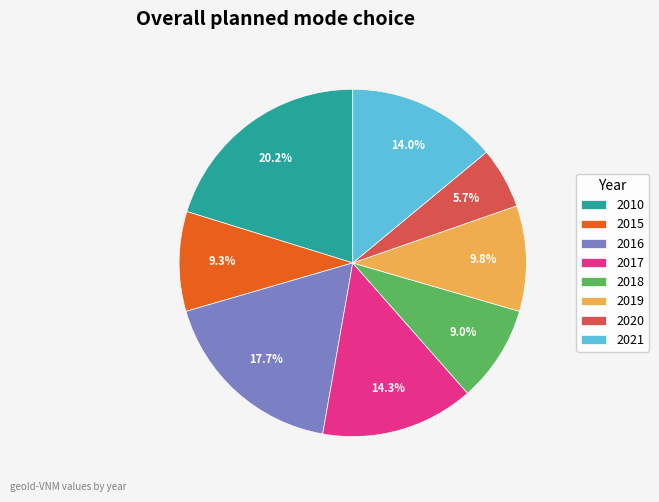

To the nearest percent, what is the average slice percentage?

12%